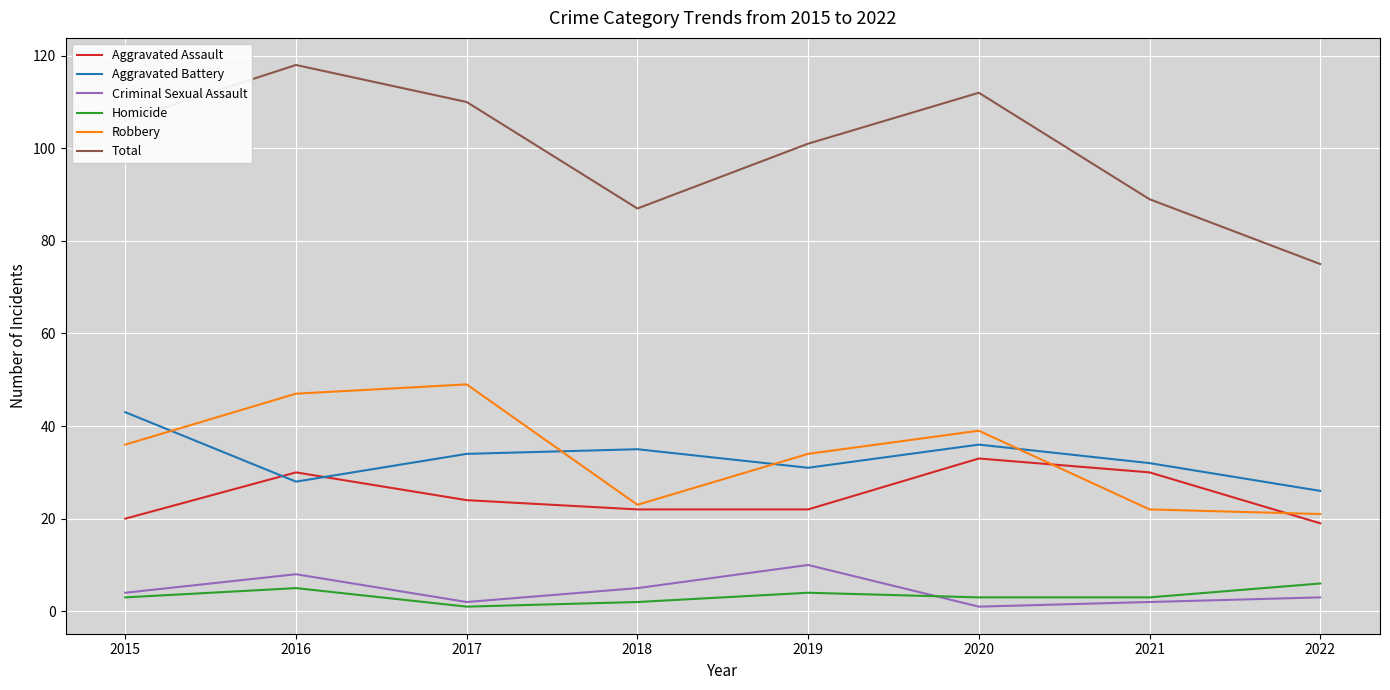

What is the difference between the maximum and minimum values in the Robbery series?

28